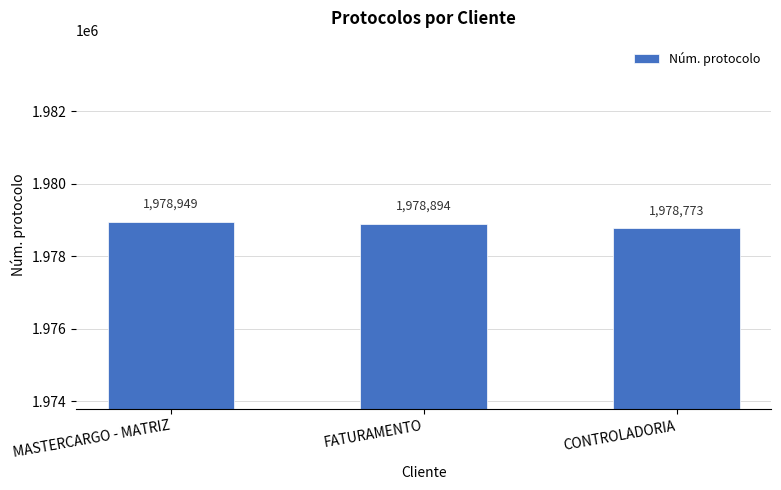

Does the chart contain stacked bars?

No